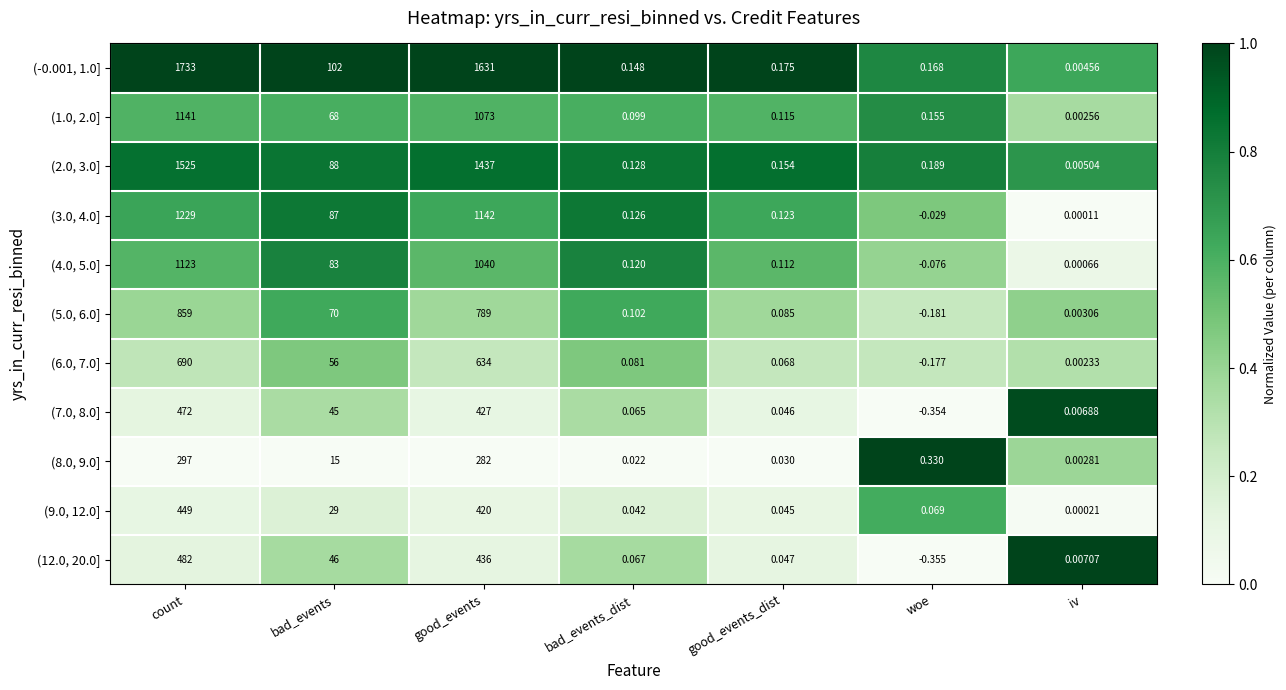

At which category does the chart reach its minimum across all series?

woe